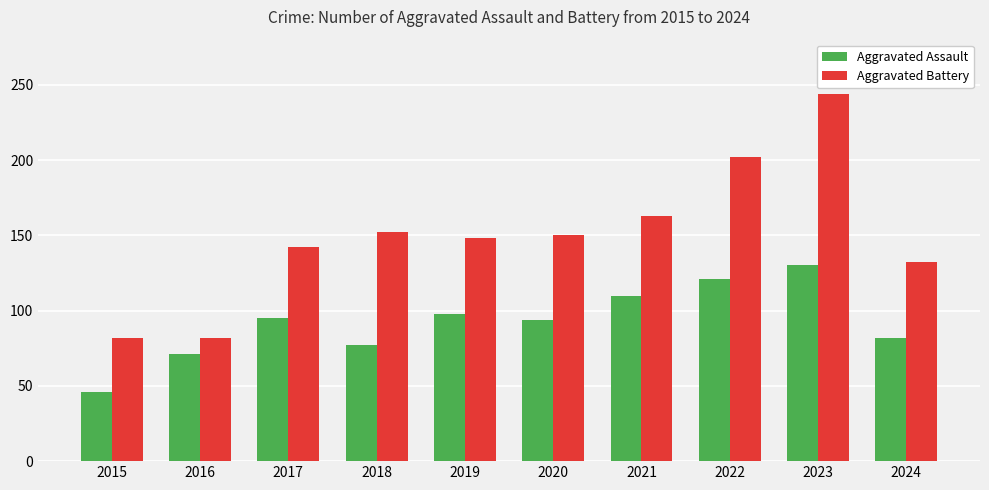

How many groups of bars are there?

10